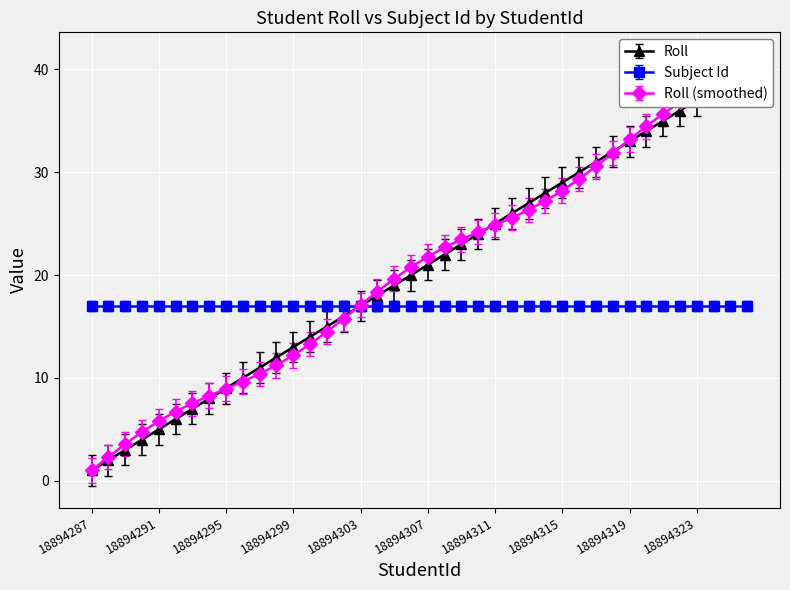

How many categories are shown in the chart?

40